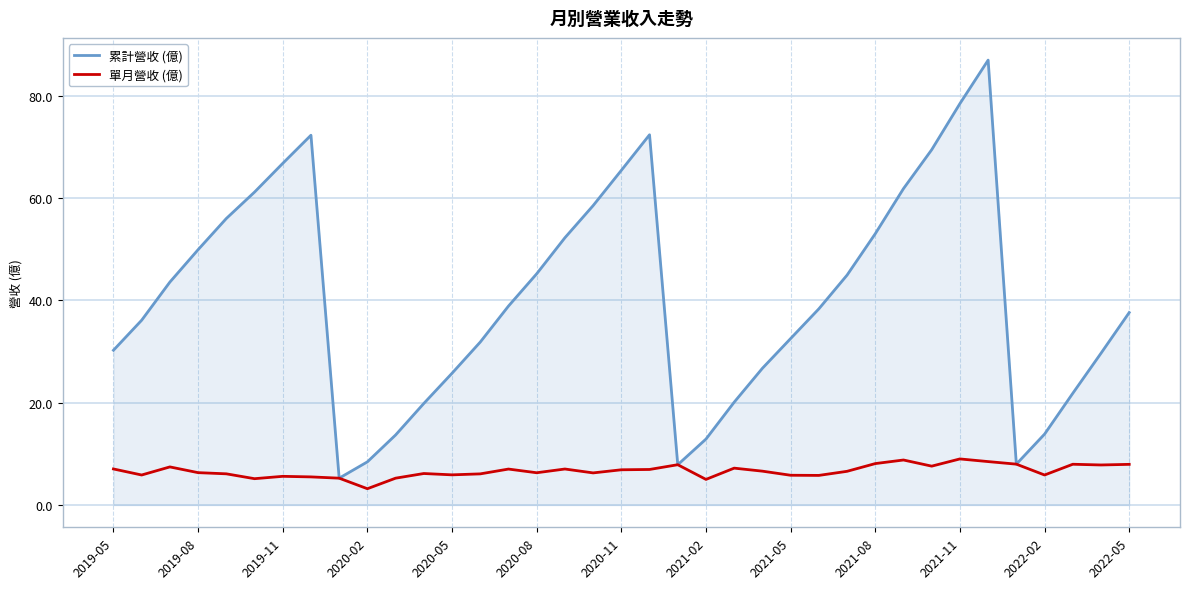

Which series has the largest range (max minus min)?

累計營收 (億)